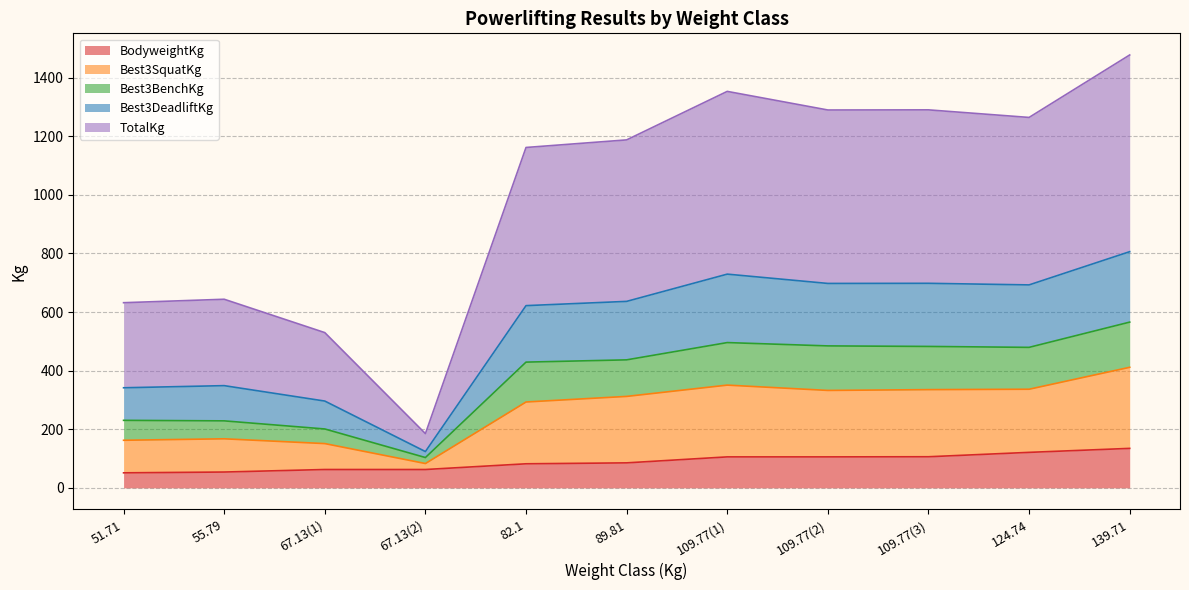

What is the label of the 3rd point from the left?

67.13(1)